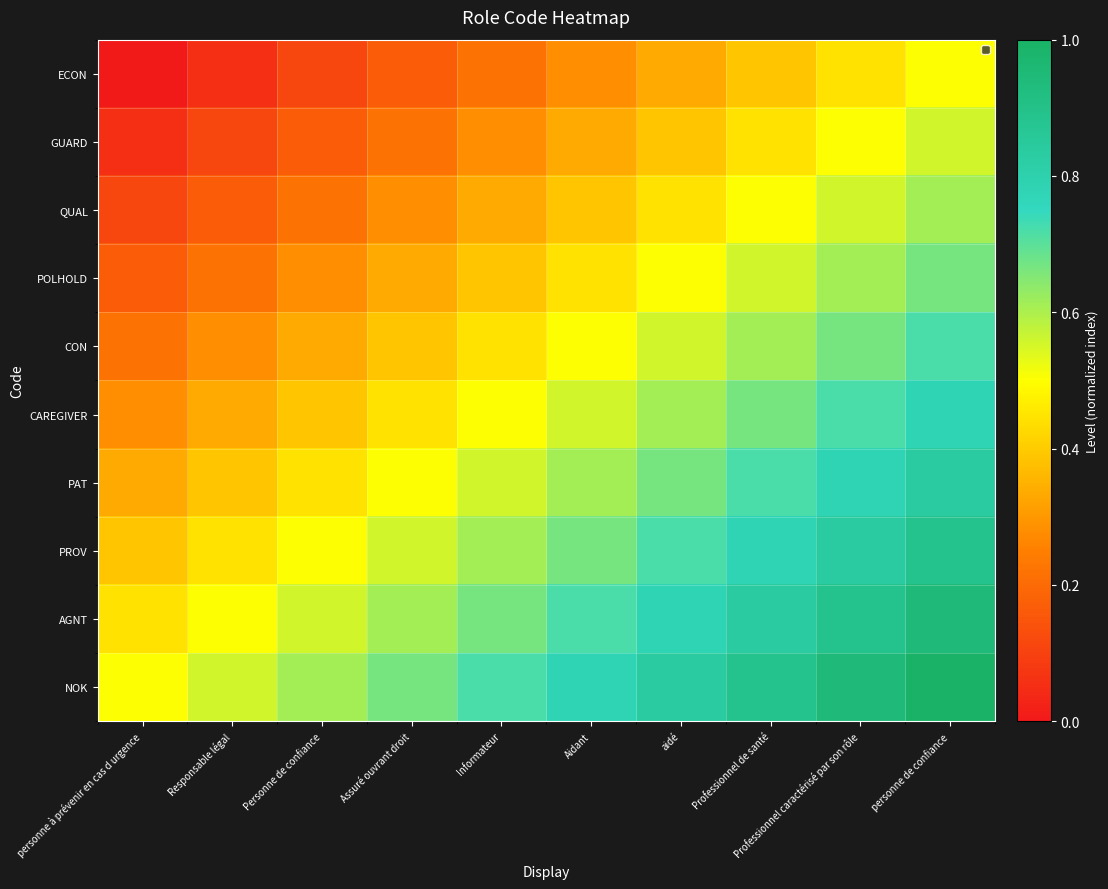

Reading right to left, list all the values displayed in this chart.

ECON: personne de confiance=0.5	Professionnel caractérisé par son rôle=0.4	Professionnel de santé=0.4	aidé=0.3	Aidant=0.3	Informateur=0.2	Assuré ouvrant droit=0.2	Personne de confiance=0.1	Responsable légal=0.1	personne à prévenir en cas d urgence=0.0
GUARD: personne de confiance=0.6	Professionnel caractérisé par son rôle=0.5	Professionnel de santé=0.4	aidé=0.4	Aidant=0.3	Informateur=0.3	Assuré ouvrant droit=0.2	Personne de confiance=0.2	Responsable légal=0.1	personne à prévenir en cas d urgence=0.1
QUAL: personne de confiance=0.6	Professionnel caractérisé par son rôle=0.6	Professionnel de santé=0.5	aidé=0.4	Aidant=0.4	Informateur=0.3	Assuré ouvrant droit=0.3	Personne de confiance=0.2	Responsable légal=0.2	personne à prévenir en cas d urgence=0.1
POLHOLD: personne de confiance=0.7	Professionnel caractérisé par son rôle=0.6	Professionnel de santé=0.6	aidé=0.5	Aidant=0.4	Informateur=0.4	Assuré ouvrant droit=0.3	Personne de confiance=0.3	Responsable légal=0.2	personne à prévenir en cas d urgence=0.2
CON: personne de confiance=0.7	Professionnel caractérisé par son rôle=0.7	Professionnel de santé=0.6	aidé=0.6	Aidant=0.5	Informateur=0.4	Assuré ouvrant droit=0.4	Personne de confiance=0.3	Responsable légal=0.3	personne à prévenir en cas d urgence=0.2
CAREGIVER: personne de confiance=0.8	Professionnel caractérisé par son rôle=0.7	Professionnel de santé=0.7	aidé=0.6	Aidant=0.6	Informateur=0.5	Assuré ouvrant droit=0.4	Personne de confiance=0.4	Responsable légal=0.3	personne à prévenir en cas d urgence=0.3
PAT: personne de confiance=0.8	Professionnel caractérisé par son rôle=0.8	Professionnel de santé=0.7	aidé=0.7	Aidant=0.6	Informateur=0.6	Assuré ouvrant droit=0.5	Personne de confiance=0.4	Responsable légal=0.4	personne à prévenir en cas d urgence=0.3
PROV: personne de confiance=0.9	Professionnel caractérisé par son rôle=0.8	Professionnel de santé=0.8	aidé=0.7	Aidant=0.7	Informateur=0.6	Assuré ouvrant droit=0.6	Personne de confiance=0.5	Responsable légal=0.4	personne à prévenir en cas d urgence=0.4
AGNT: personne de confiance=0.9	Professionnel caractérisé par son rôle=0.9	Professionnel de santé=0.8	aidé=0.8	Aidant=0.7	Informateur=0.7	Assuré ouvrant droit=0.6	Personne de confiance=0.6	Responsable légal=0.5	personne à prévenir en cas d urgence=0.4
NOK: personne de confiance=1.0	Professionnel caractérisé par son rôle=0.9	Professionnel de santé=0.9	aidé=0.8	Aidant=0.8	Informateur=0.7	Assuré ouvrant droit=0.7	Personne de confiance=0.6	Responsable légal=0.6	personne à prévenir en cas d urgence=0.5